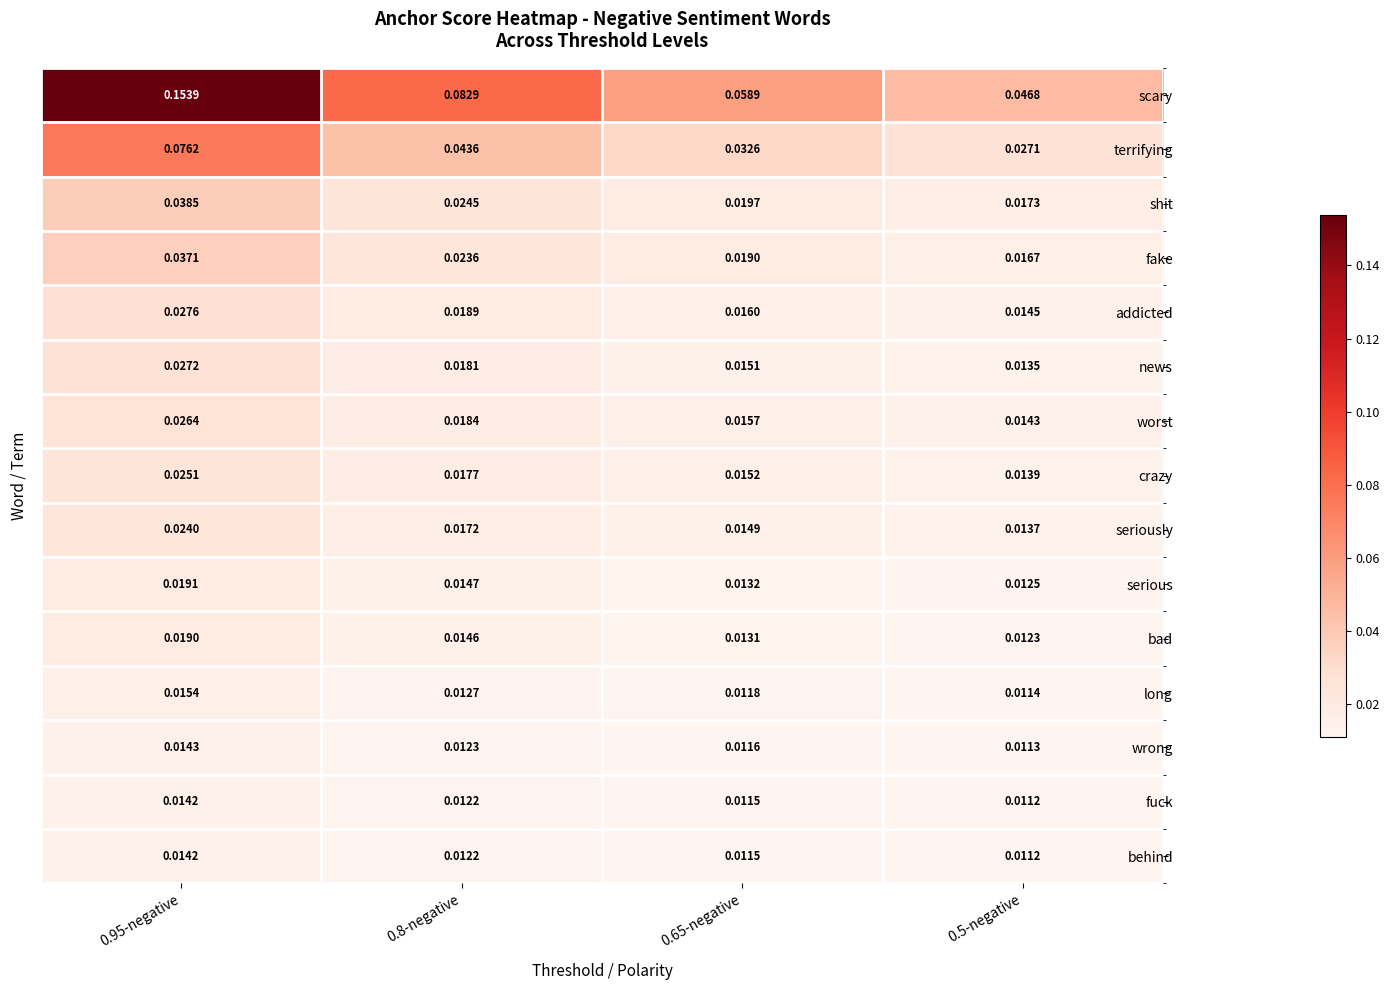

Which series changed the most between 0.95-negative and 0.5-negative?

scary